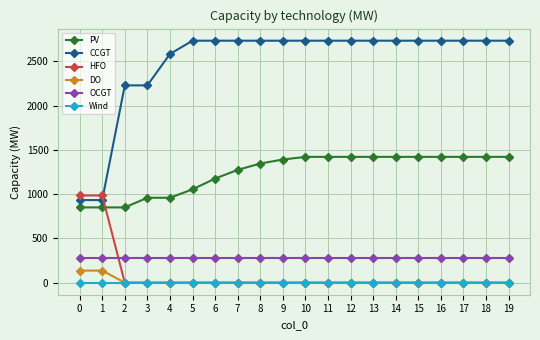

The Wind series shows 0 at 12. True or false?

True